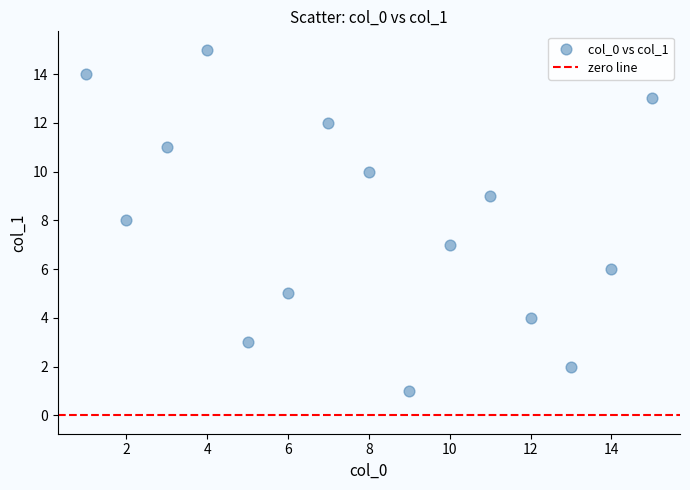

What is the range of X values (max minus min)?

14